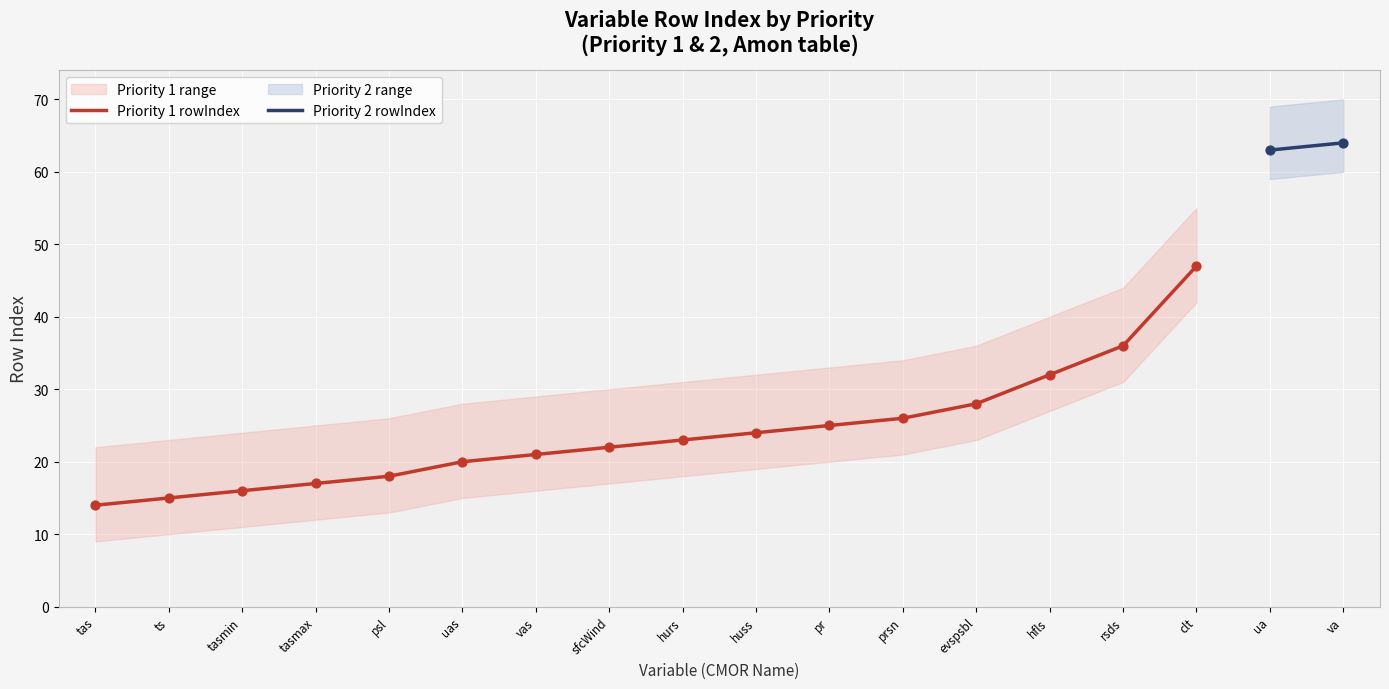

What is the change in value from huss to hfls?

+8